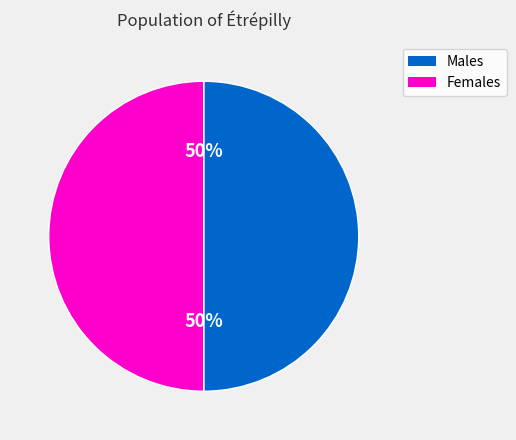

To the nearest percent, what is the average slice percentage?

50%